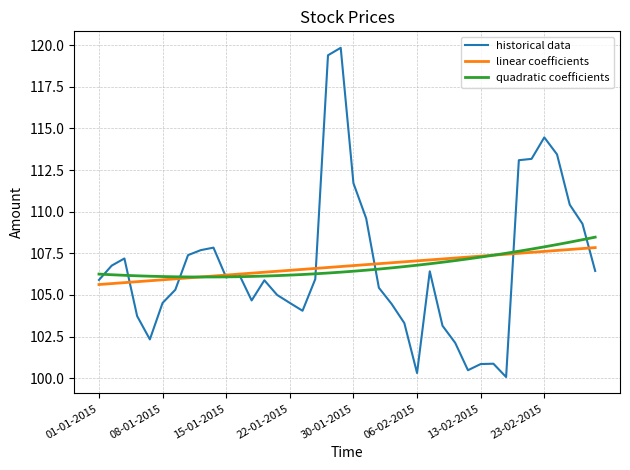

What is the minimum value for quadratic coefficients?

106.1